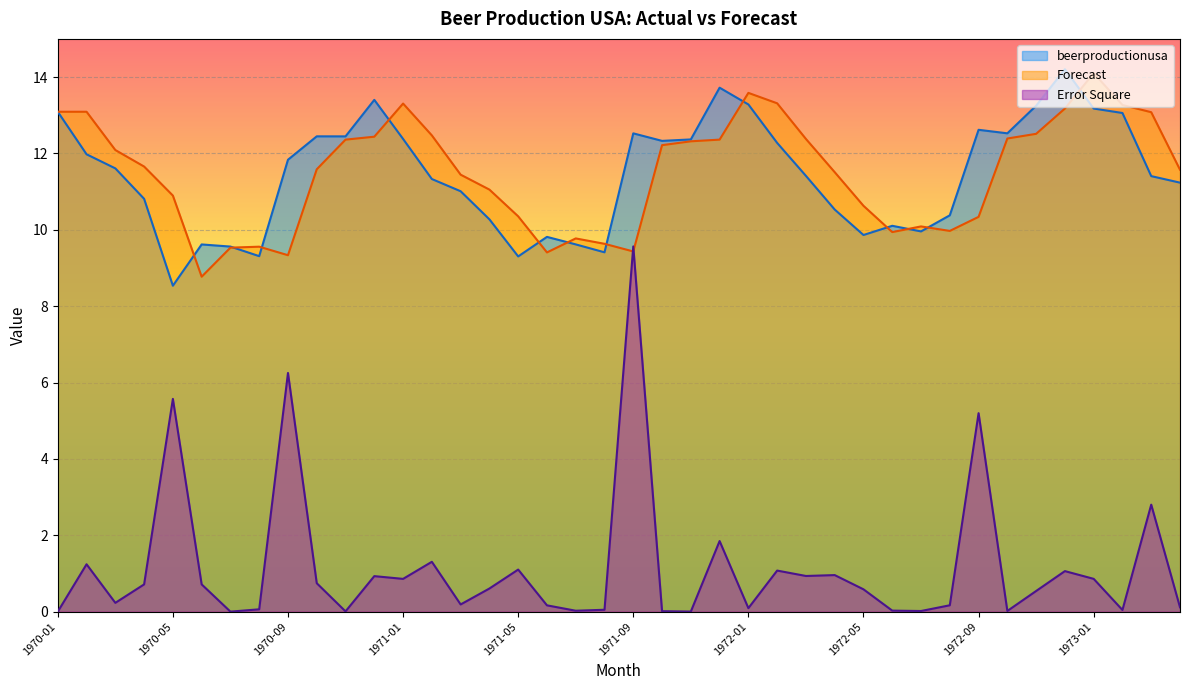

What is the label of the 33rd point from the left?

1972-09